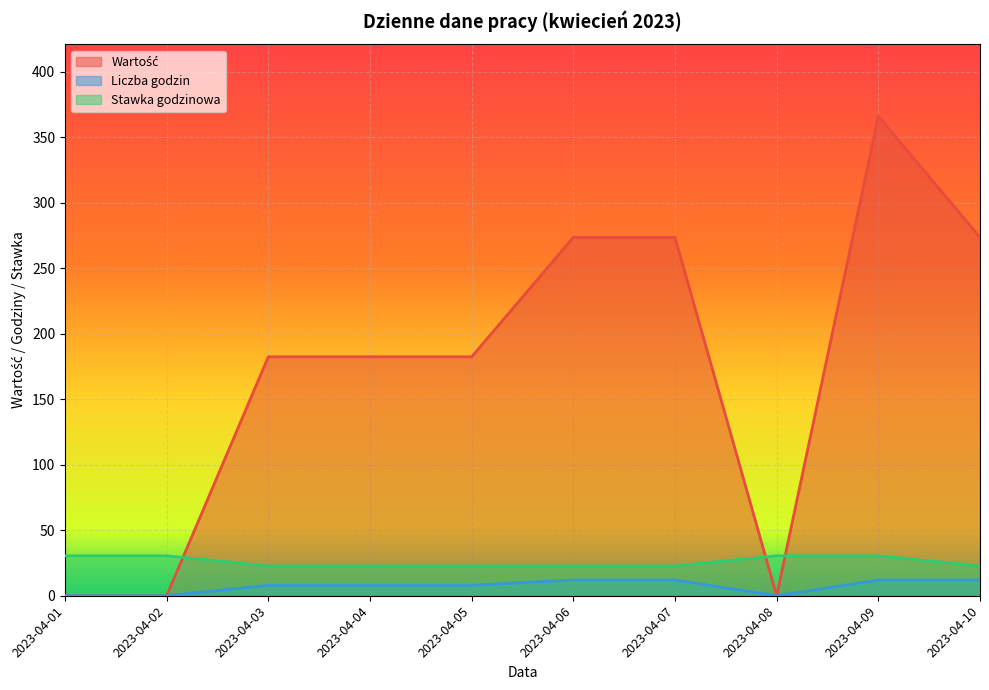

At which label does Stawka godzinowa reach its minimum?

2023-04-03